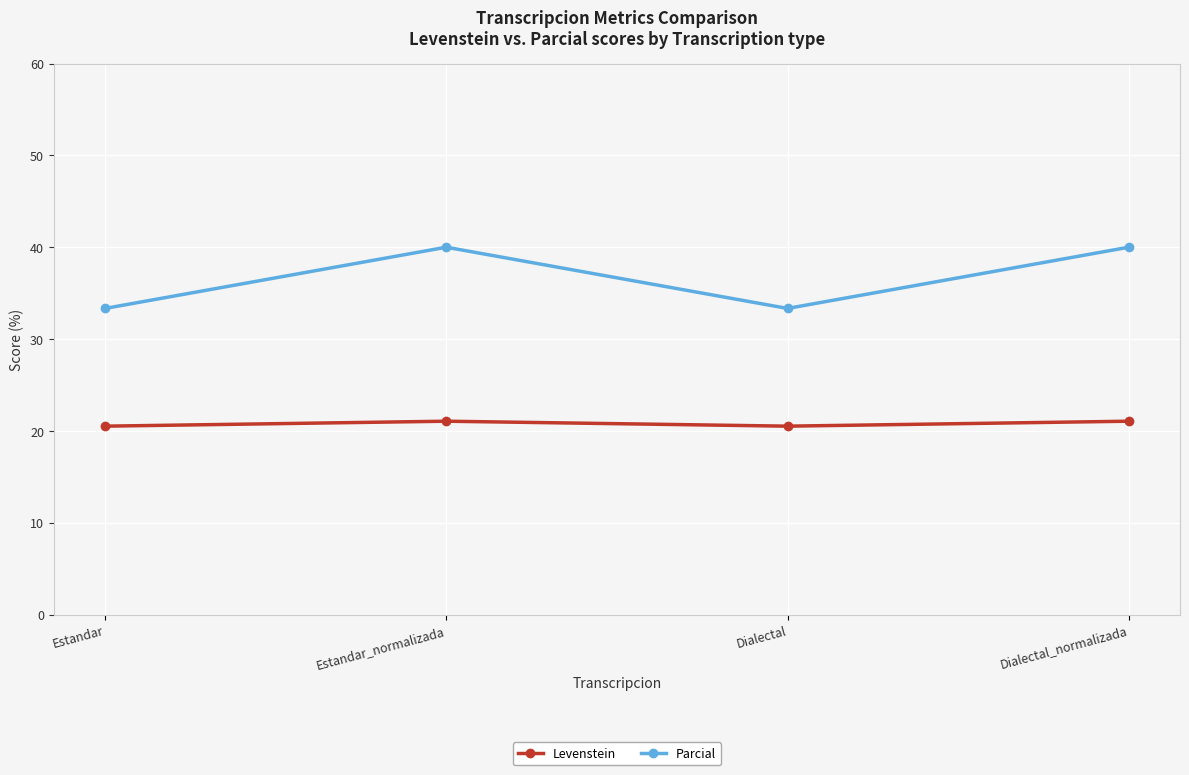

Count the number of categories in the chart.

4